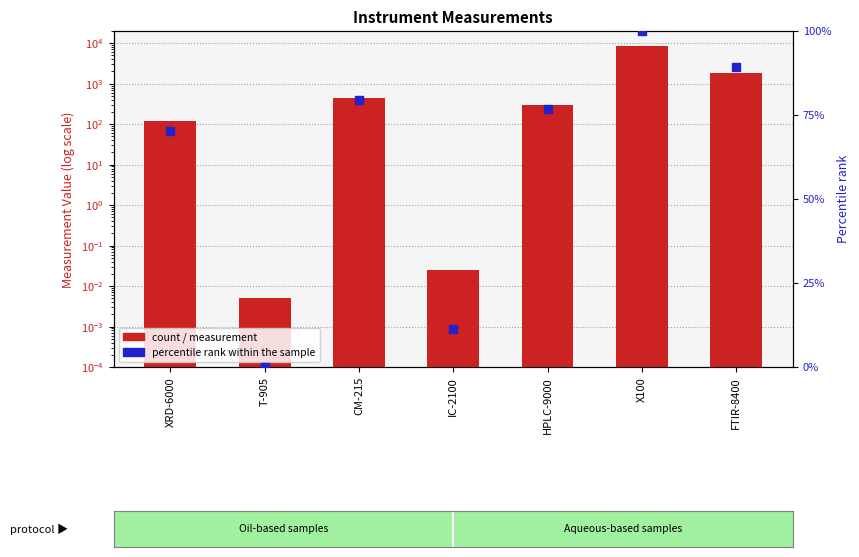

Which series contains the lowest Y value?

percentile rank within the sample